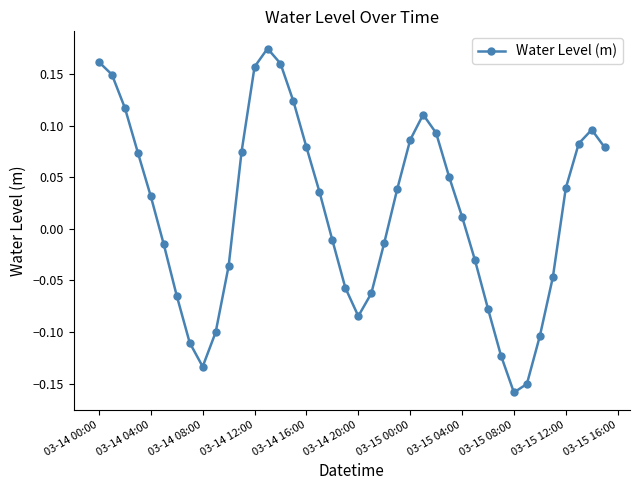

What is the difference between the maximum and minimum values?

0.3